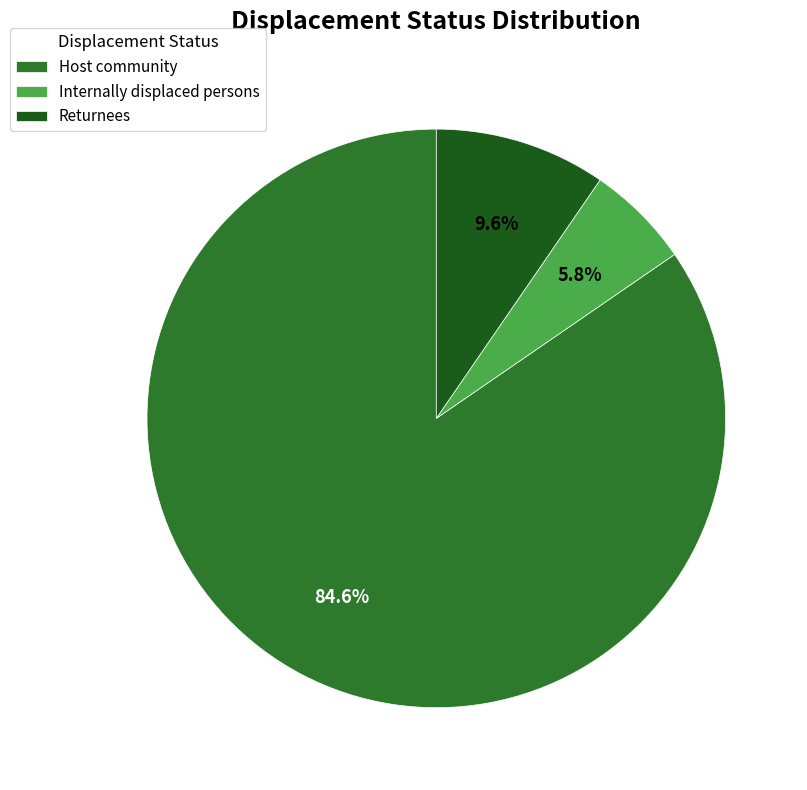

The Internally displaced persons slice represents 1% of the pie. True or false?

False